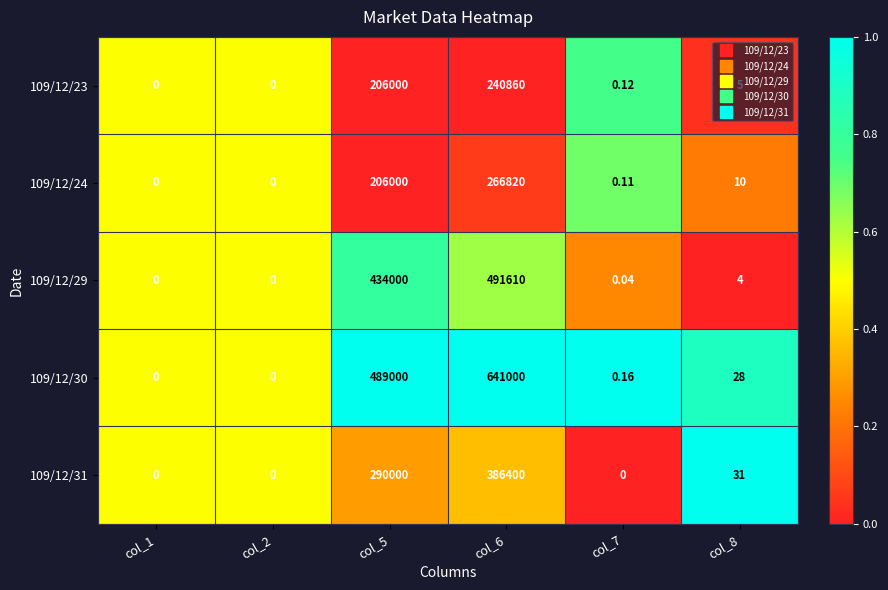

Is the value of 109/12/29 at col_5 greater than the value of 109/12/31 at col_6?

Yes